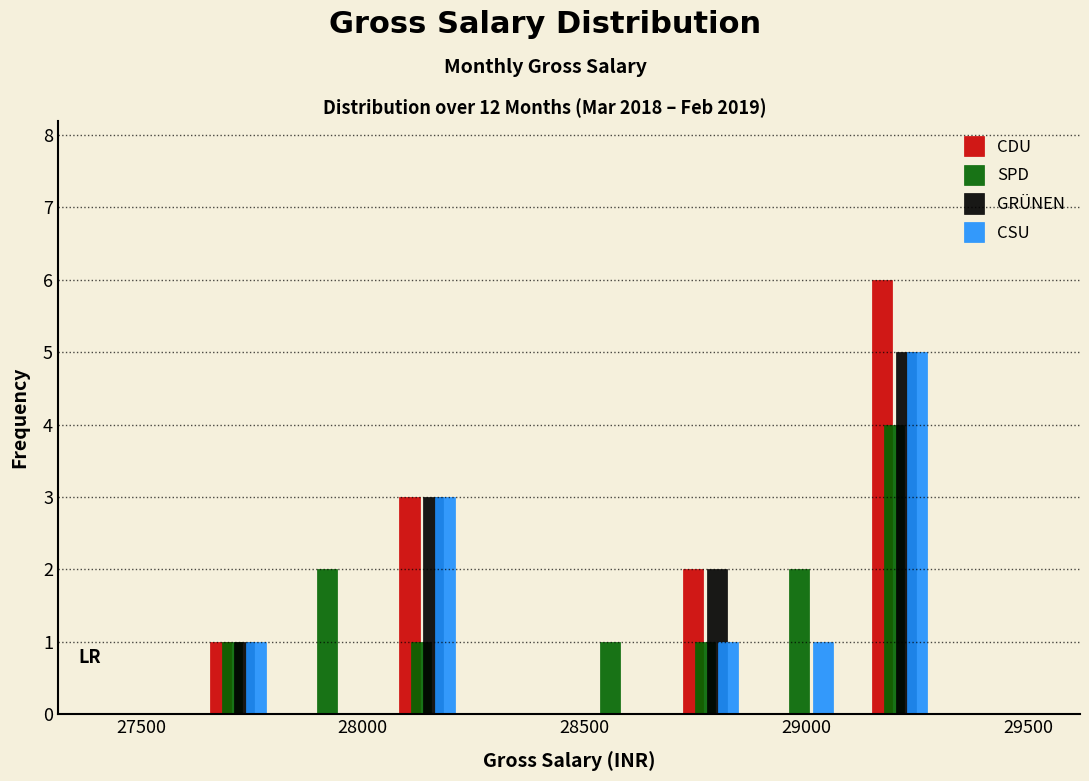

What is the height of the GRÜNEN bar covering 27600 to 27850 on the x-axis? Neither the bar edges nor the heights are printed on the chart, so give them approximately, as read against the axes.

1